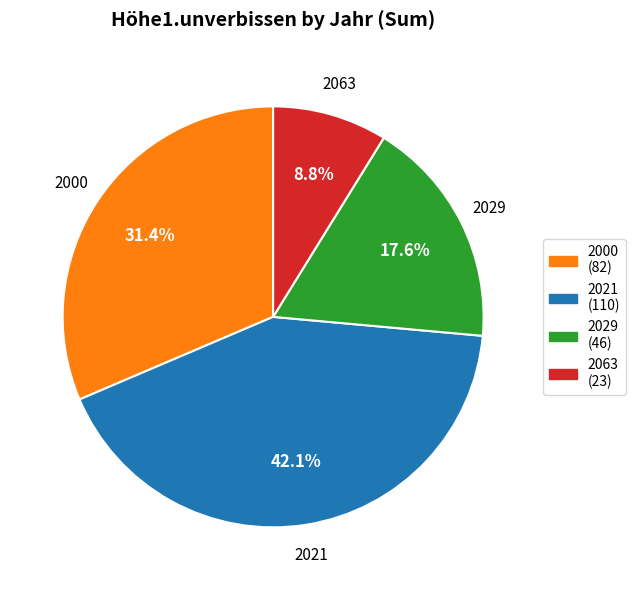

To the nearest percent, what is the combined percentage of 2021 and 2000?

74%